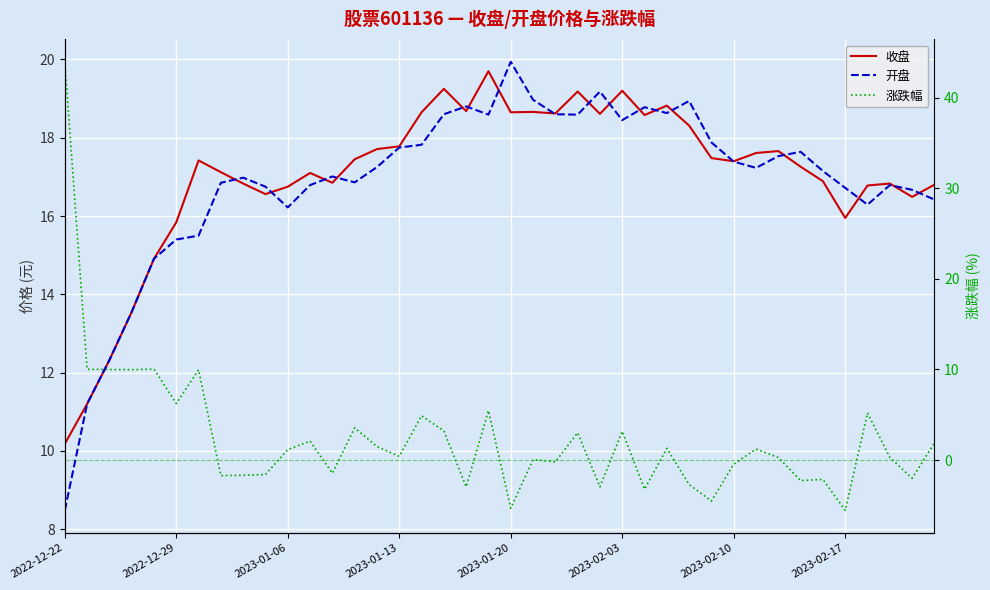

Read the 开盘 value at 2023-01-06.

16.2